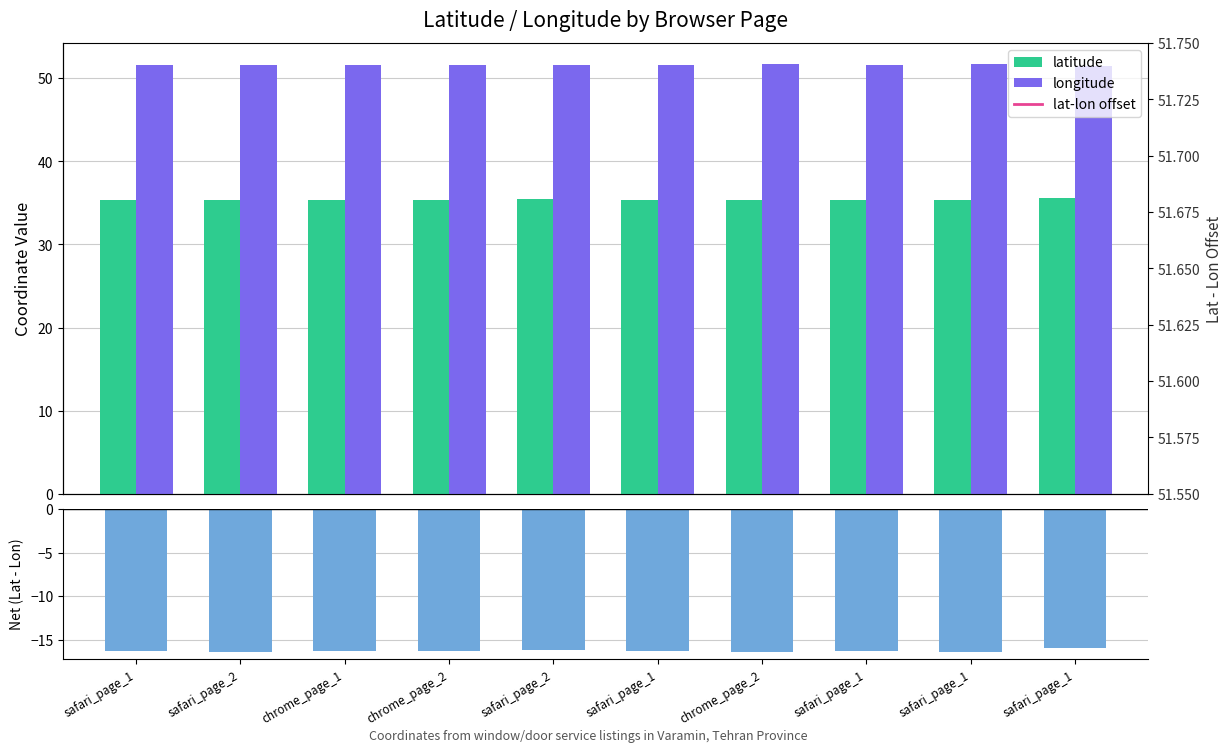

What is the label of the 3rd bar from the right?

safari_page_1